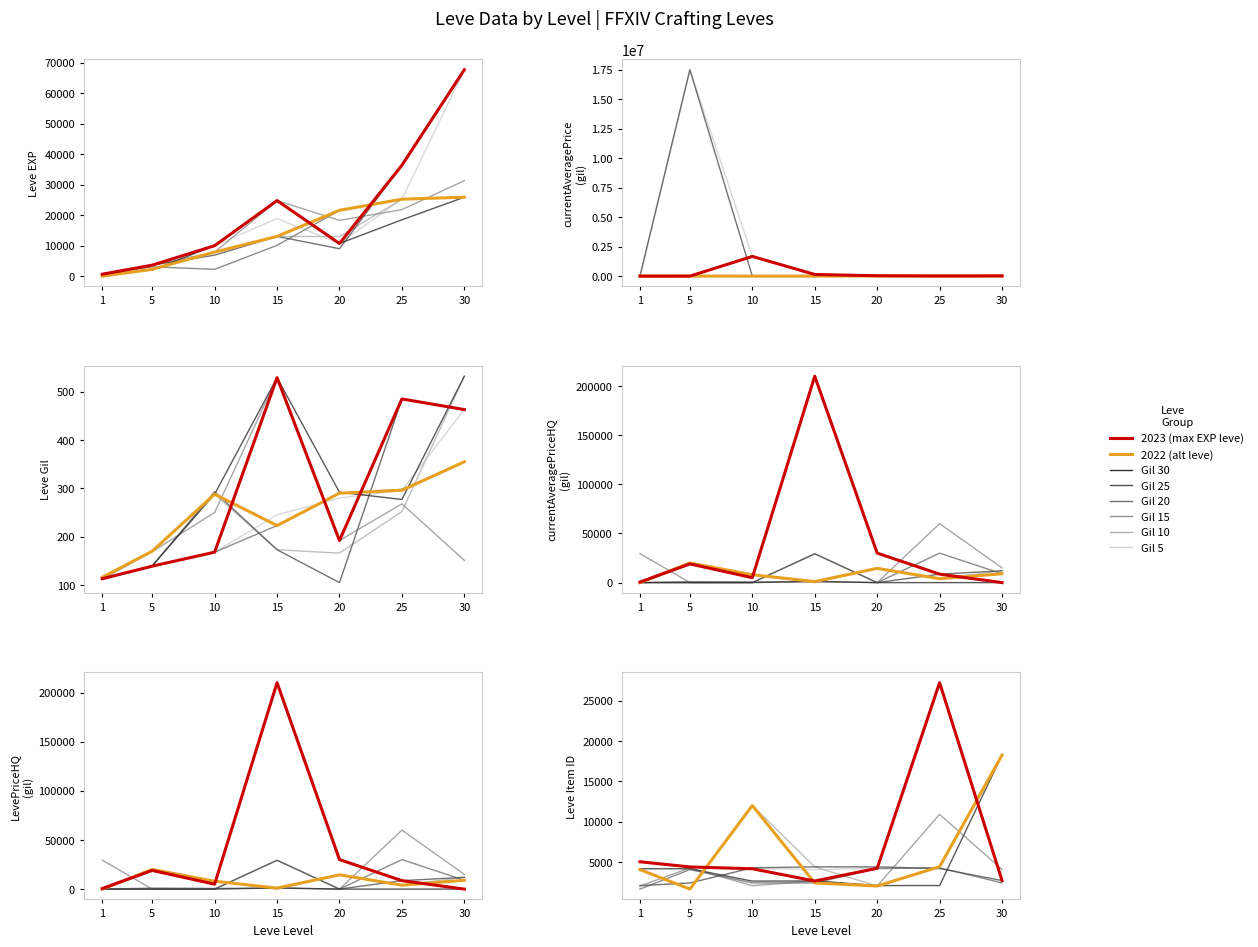

Which series has the widest spread of values?

currentAveragePrice